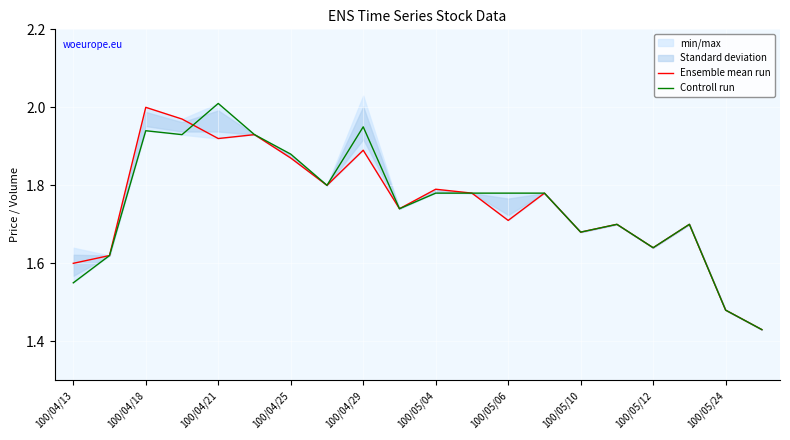

At which label does Ensemble mean run reach its peak?

100/04/18